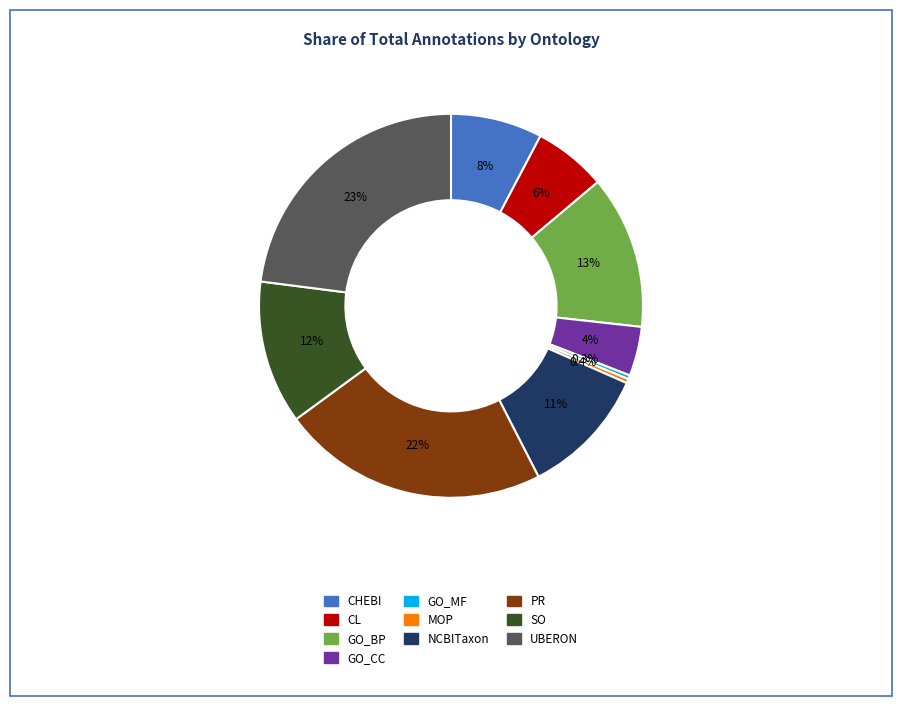

How many slices are in this pie chart?

10